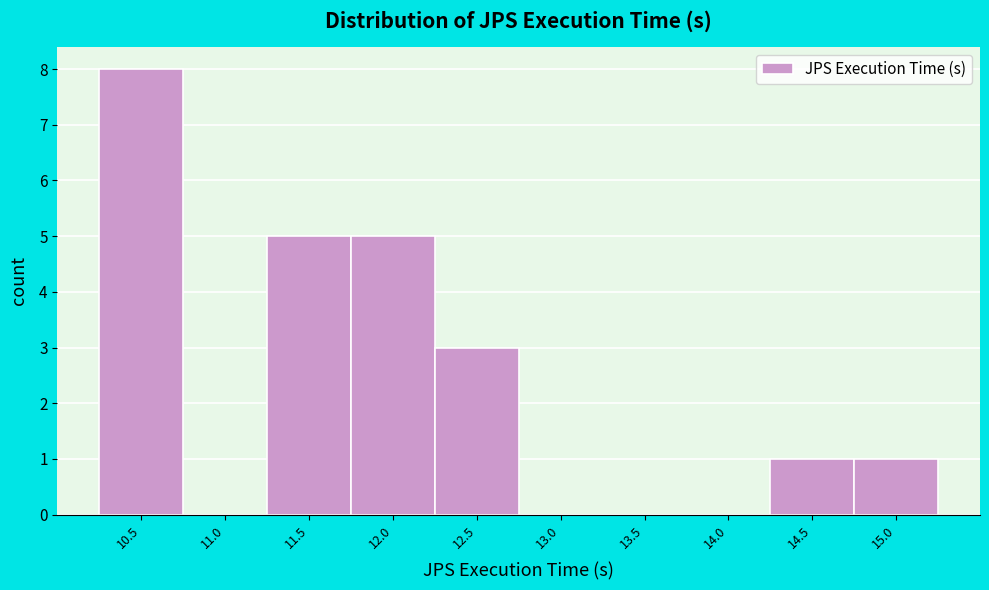

Reading right to left, transcribe all the data shown in this chart.

15.0=1	14.5=1	14.0=0	13.5=0	13.0=0	12.5=3	12.0=5	11.5=5	11.0=0	10.5=8